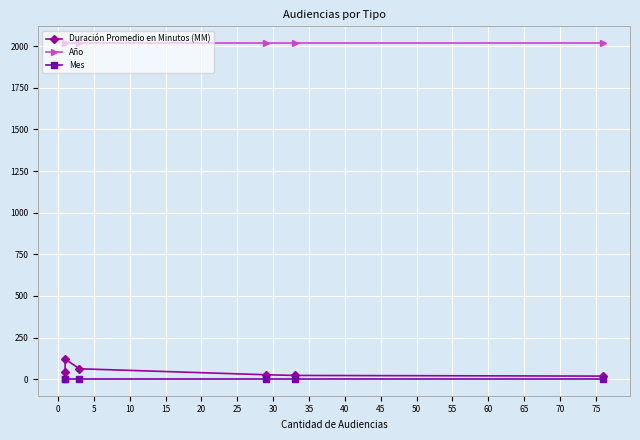

Which series changed the most between 10 and 20?

Duración Promedio en Minutos (MM)